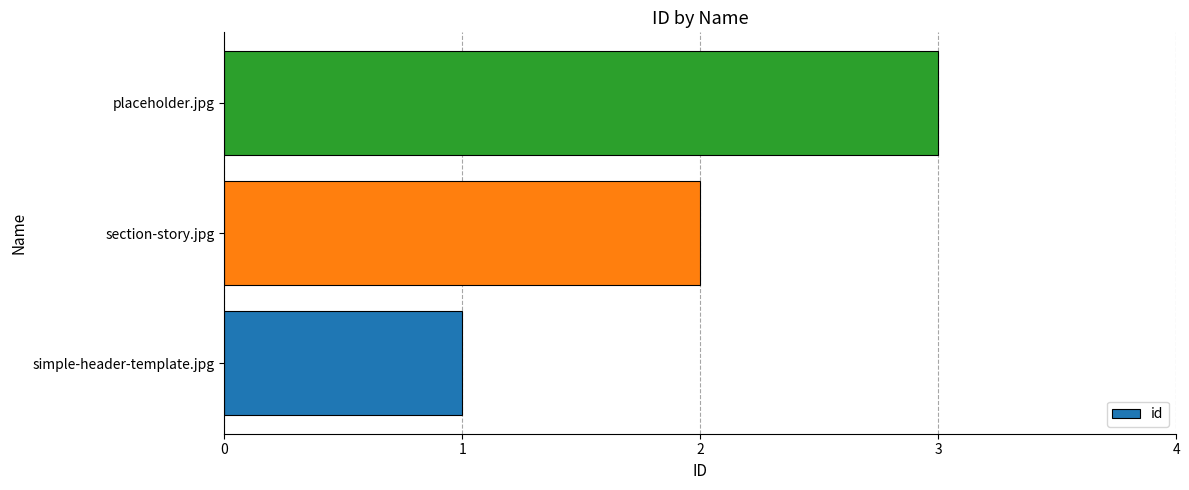

What is the change in value from simple-header-template.jpg to placeholder.jpg?

+2